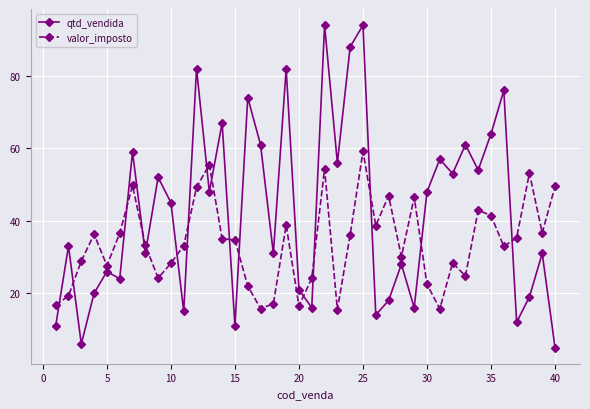

True or false: valor_imposto has more than 0 points higher than both neighbors.

True